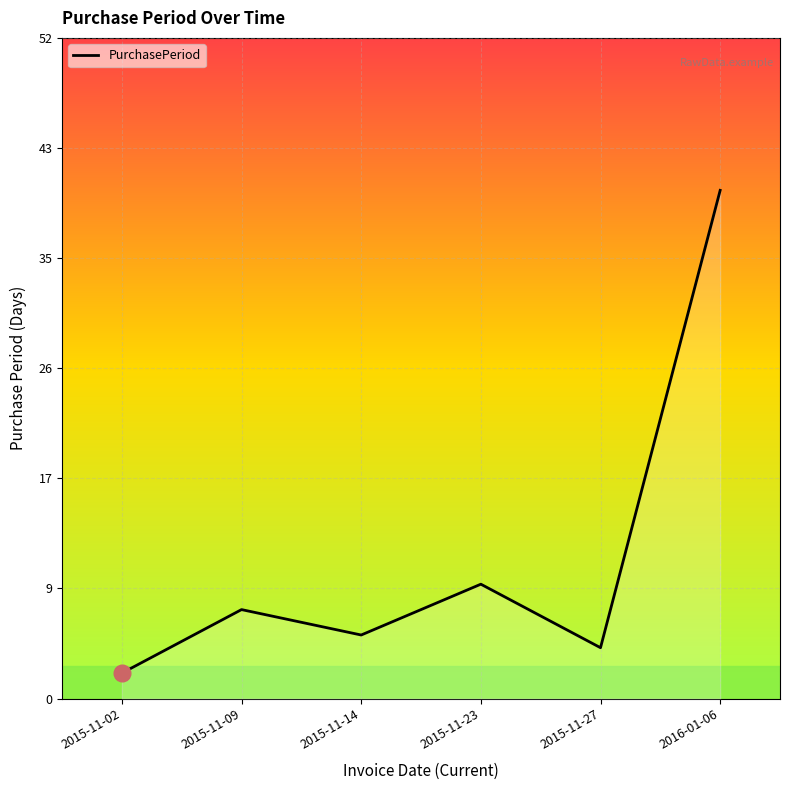

How many categories are shown in the chart?

6